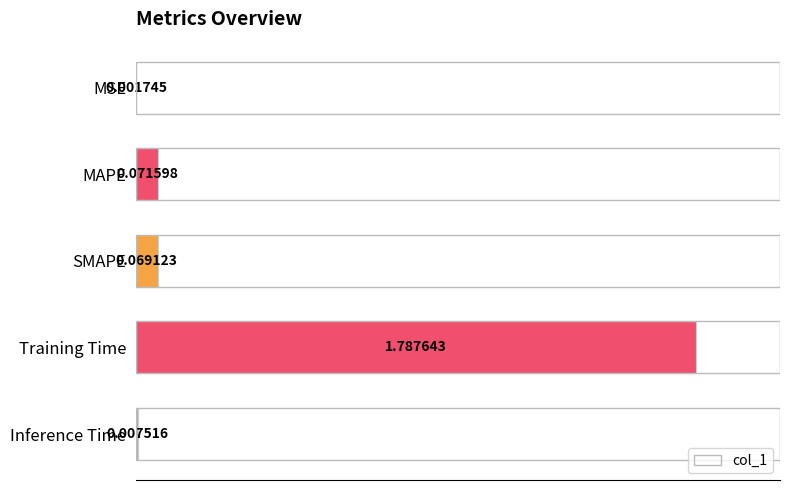

Which category has the highest value across all series?

Training Time